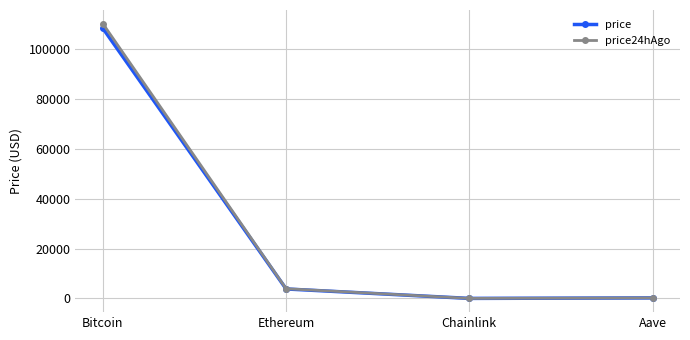

What is the average value of the price series?

28134.1